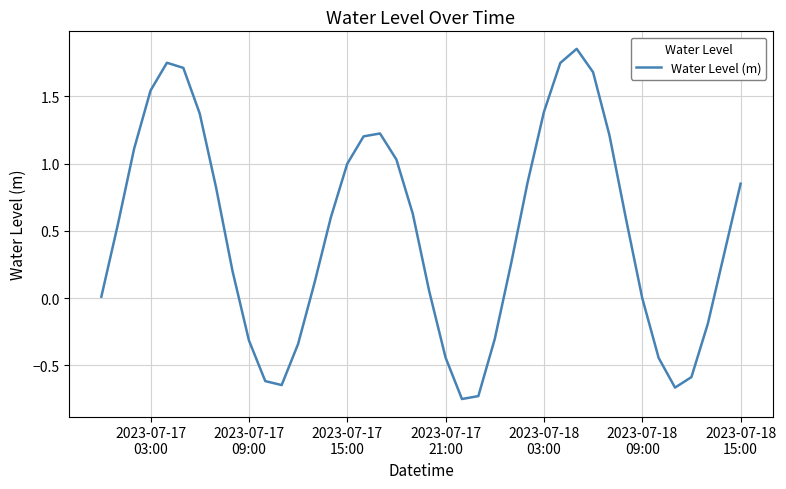

What is the difference between the maximum and minimum values?

2.6